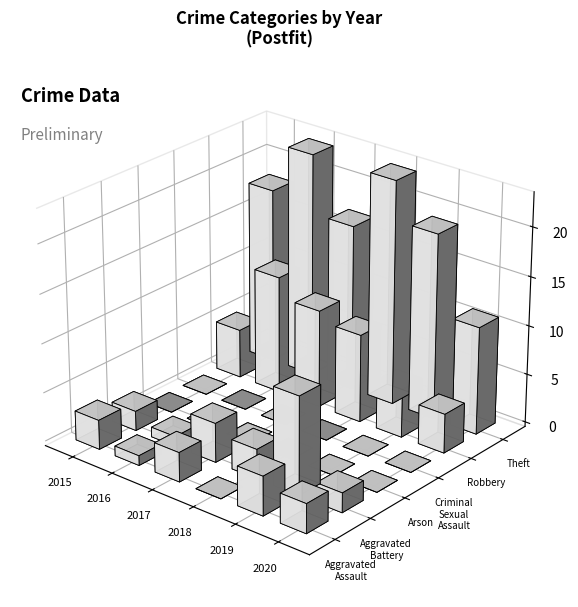

What is the approximate value of 2016 at Theft?

23